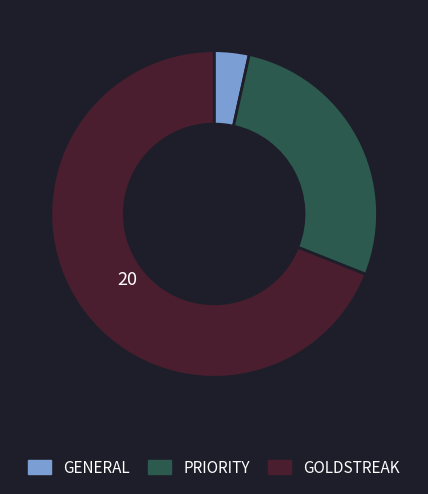

Approximately how many times larger is the value at GOLDSTREAK compared to PRIORITY?

2.5